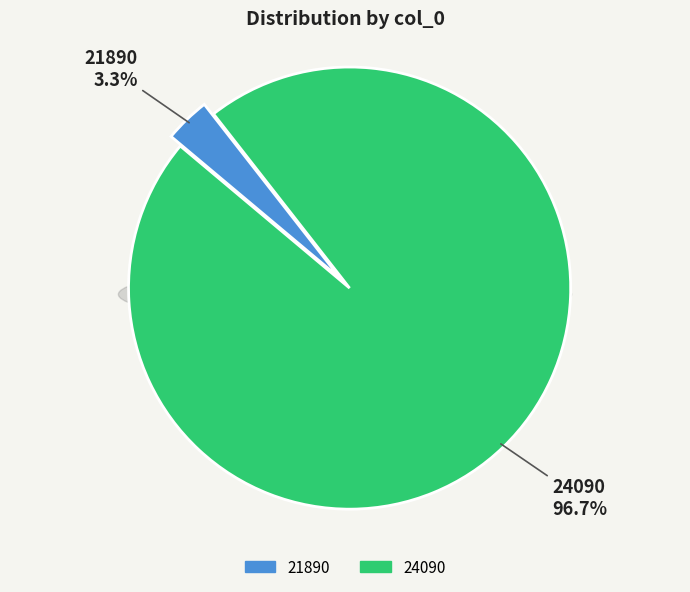

The 21890 slice represents 3% of the pie. True or false?

True